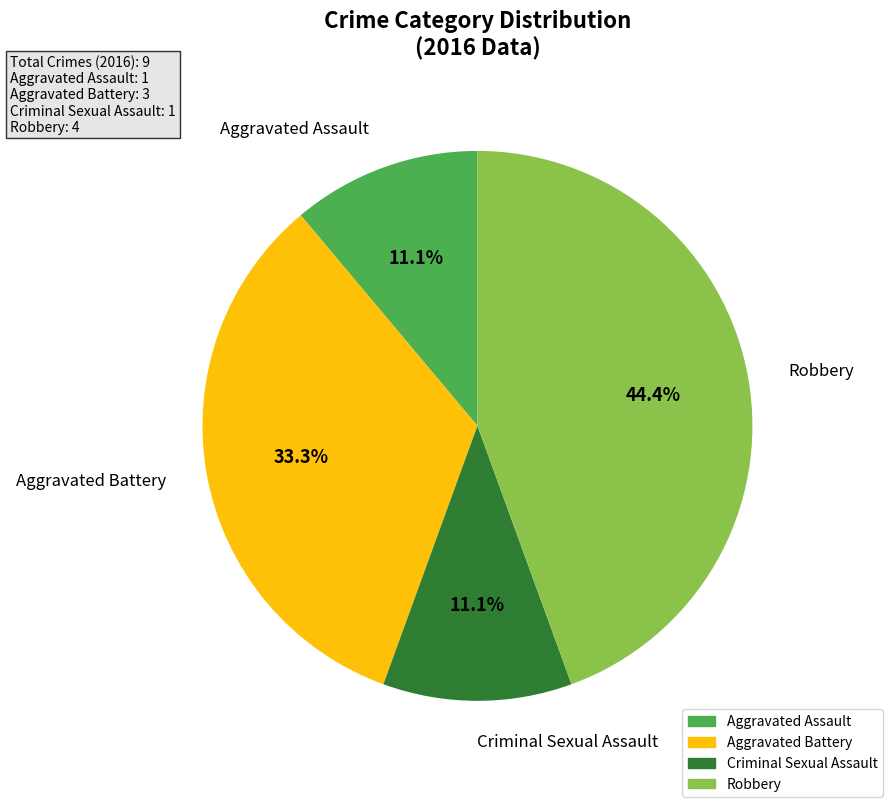

Approximately how many times larger is the value at Robbery compared to Criminal Sexual Assault?

4.0